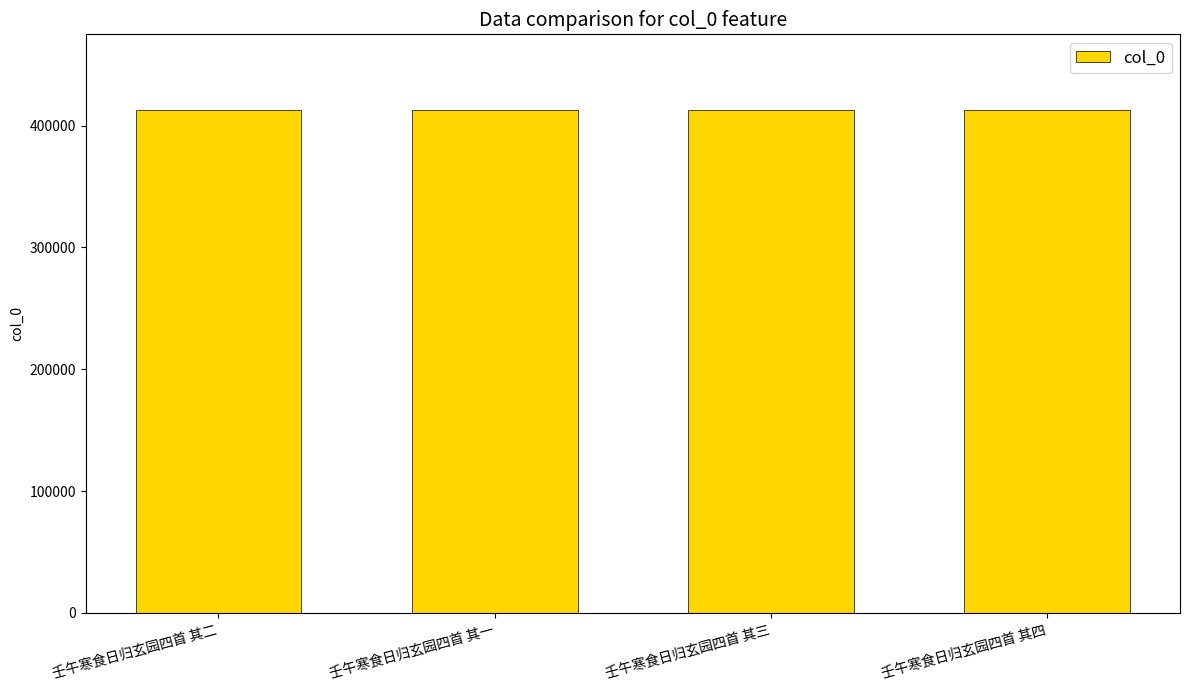

Count the number of data series in this chart.

1